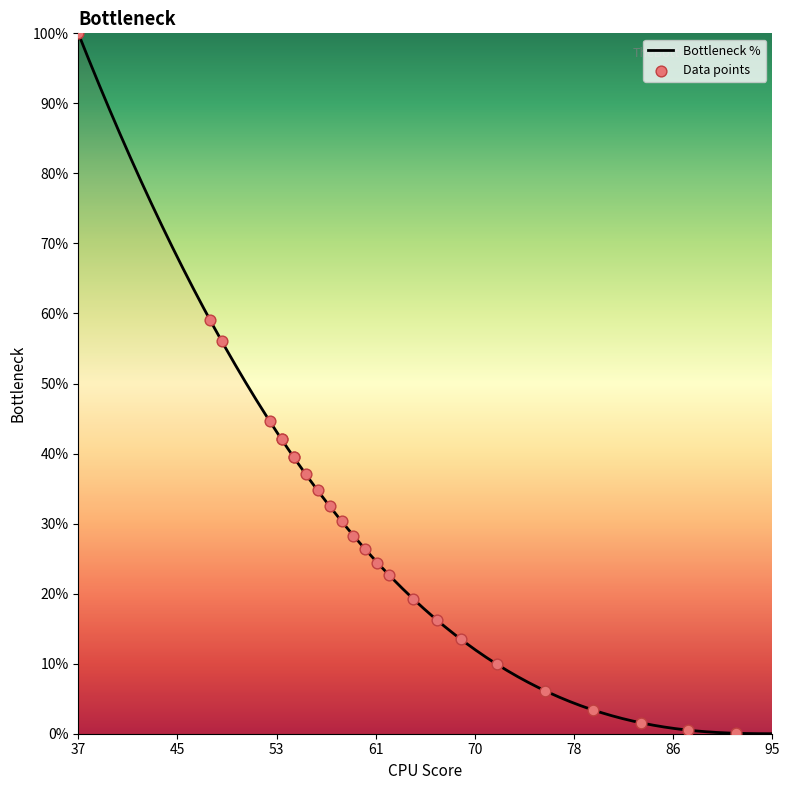

What is the highest value of the Bottleneck % series?

100.0